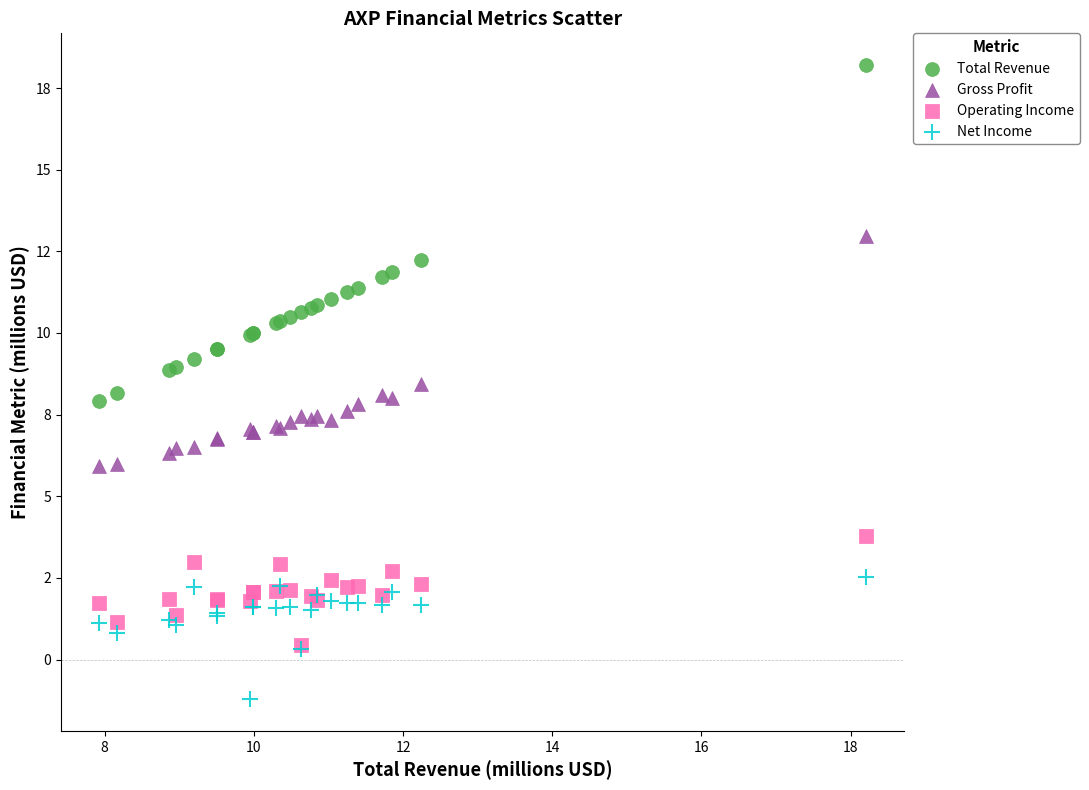

What are all the series names shown in the legend?

Total Revenue, Gross Profit, Operating Income, Net Income